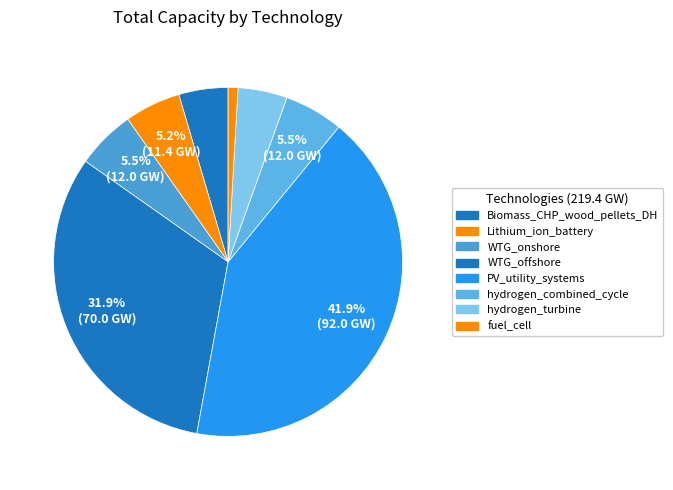

Is there a majority slice in this chart?

No